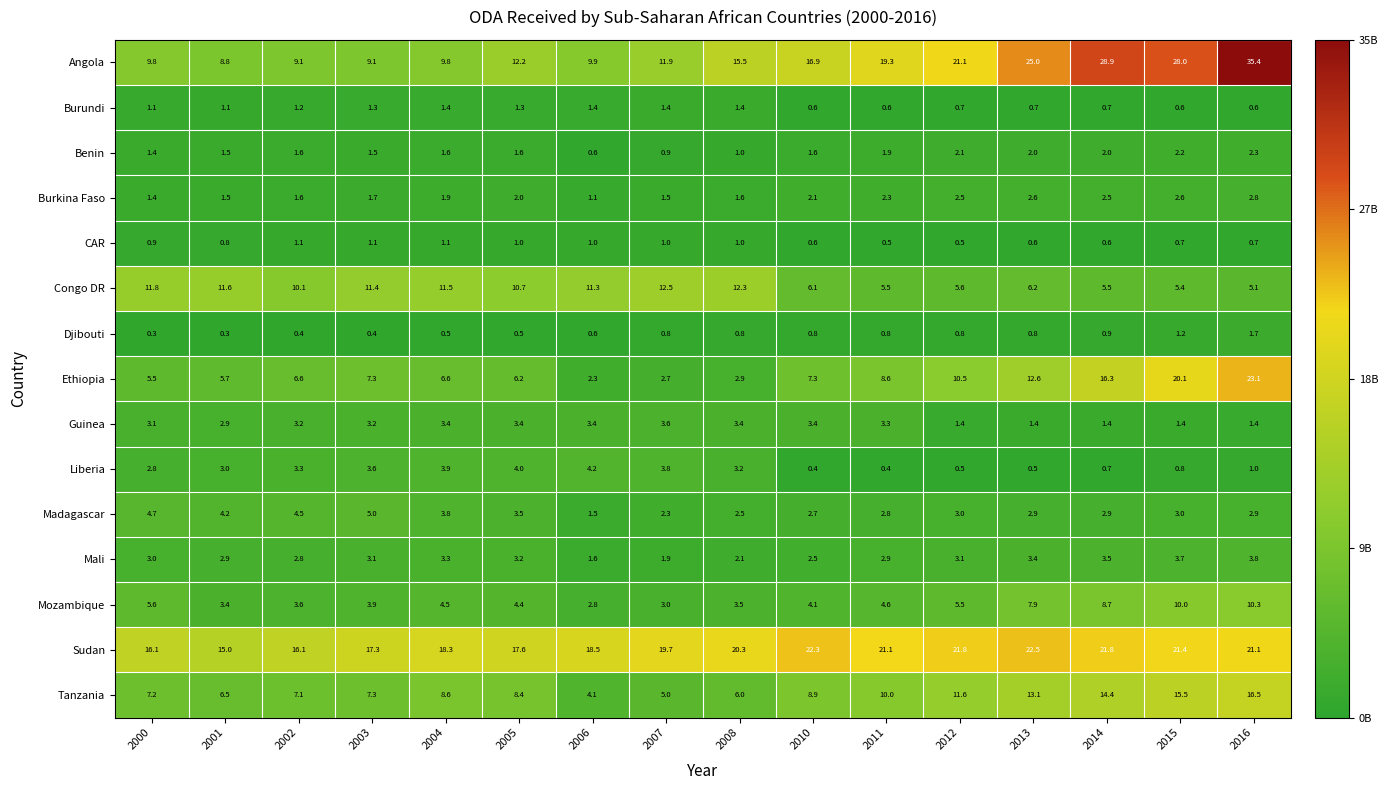

What is the spread (max minus min) of values at 2016?

34.8